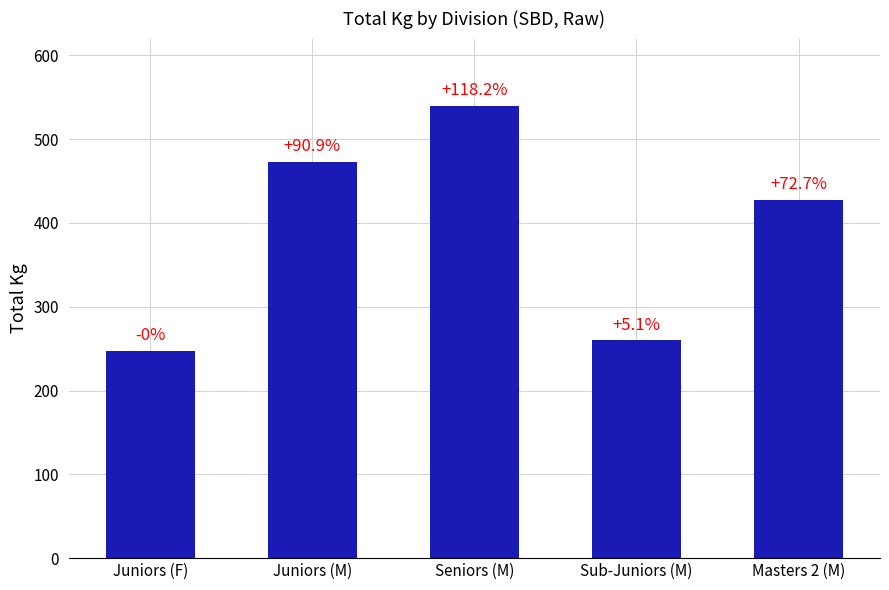

What is the label of the 2nd bar from the right?

Sub-Juniors (M)